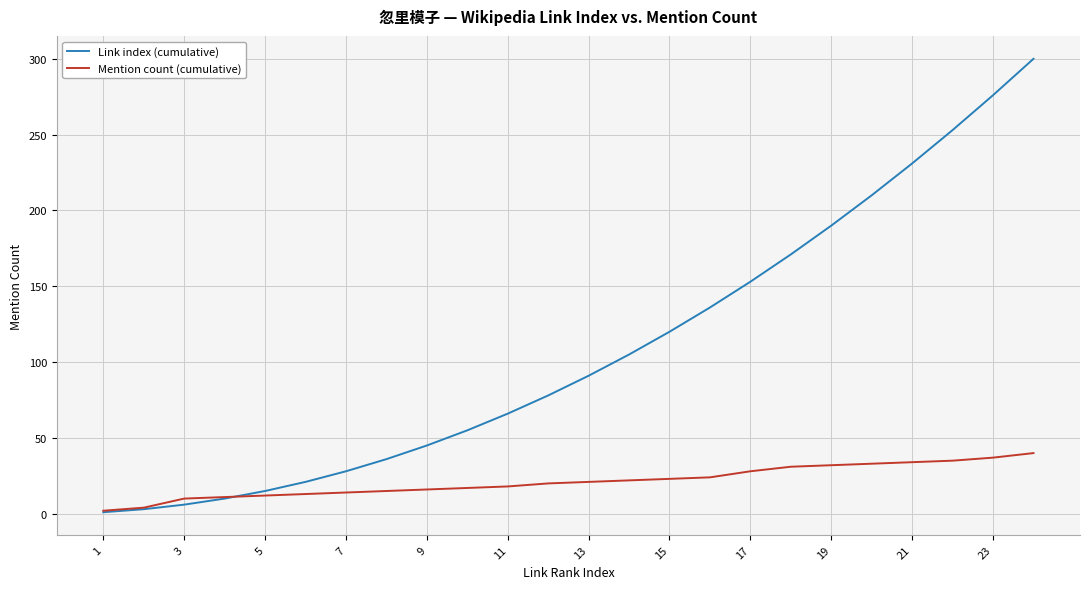

Which series has the largest range (max minus min)?

Link index (cumulative)